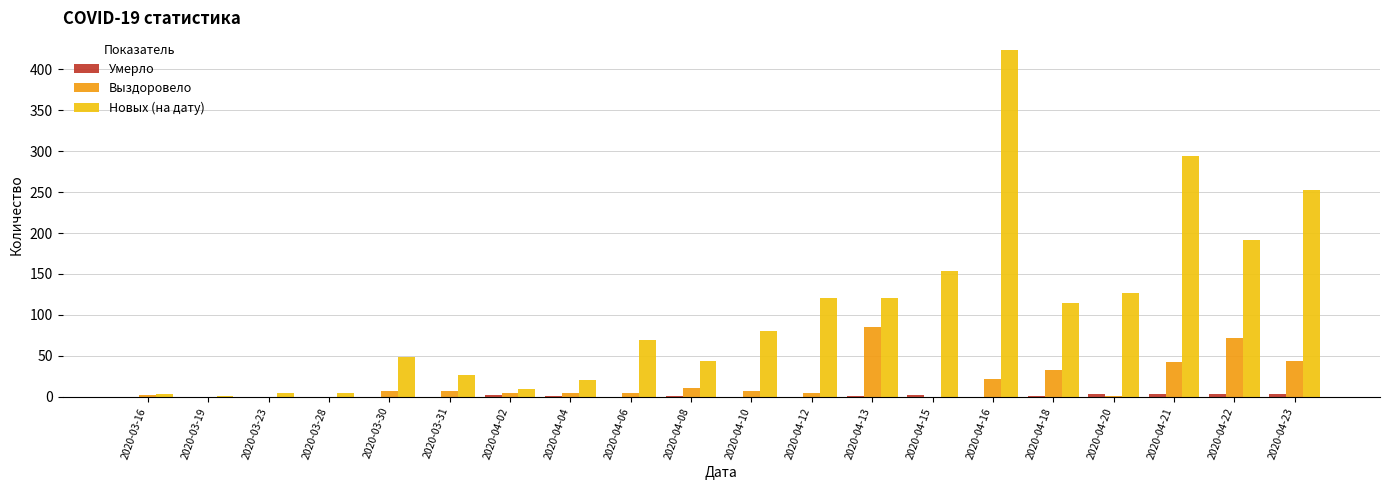

What is the total value across all series at 2020-03-19?

1